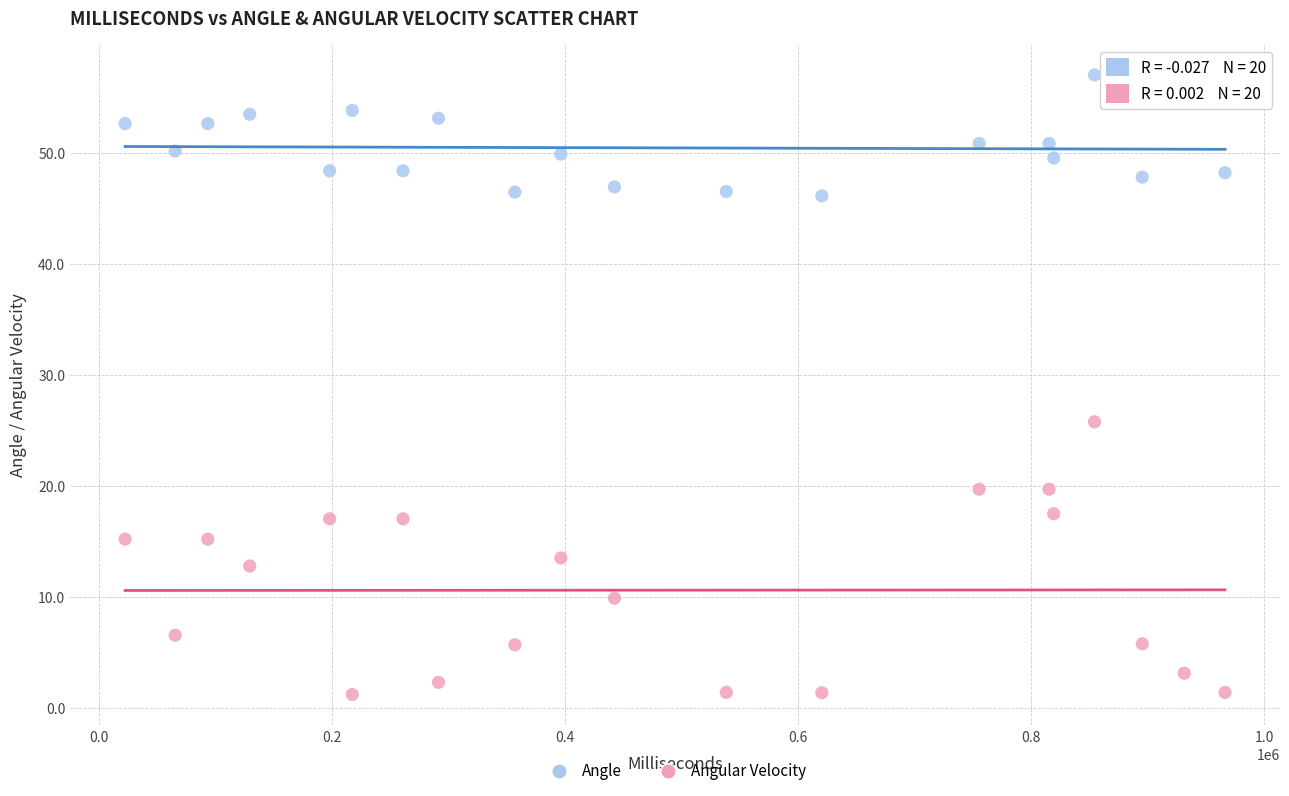

Across all series, what Y value is closest to 29?

25.8